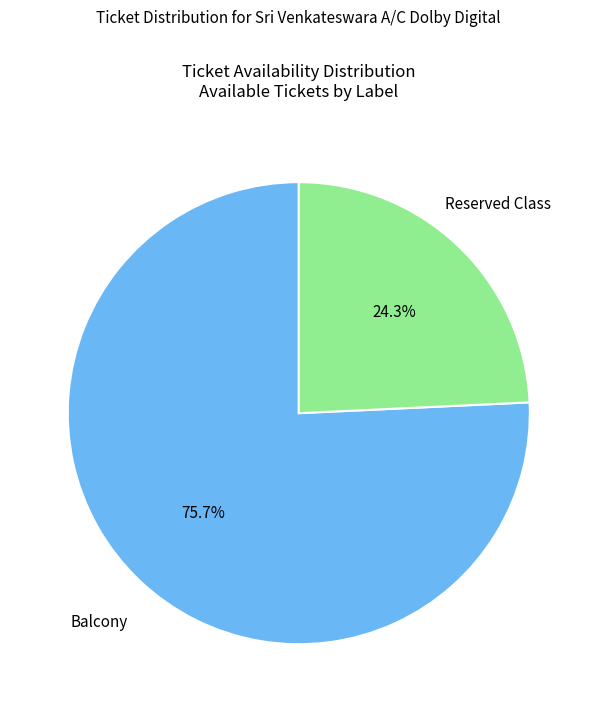

How many slices are in this pie chart?

2